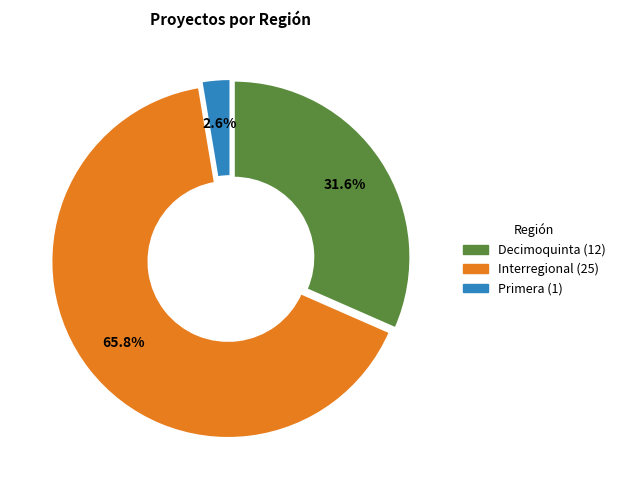

Count the number of slices in the pie.

3